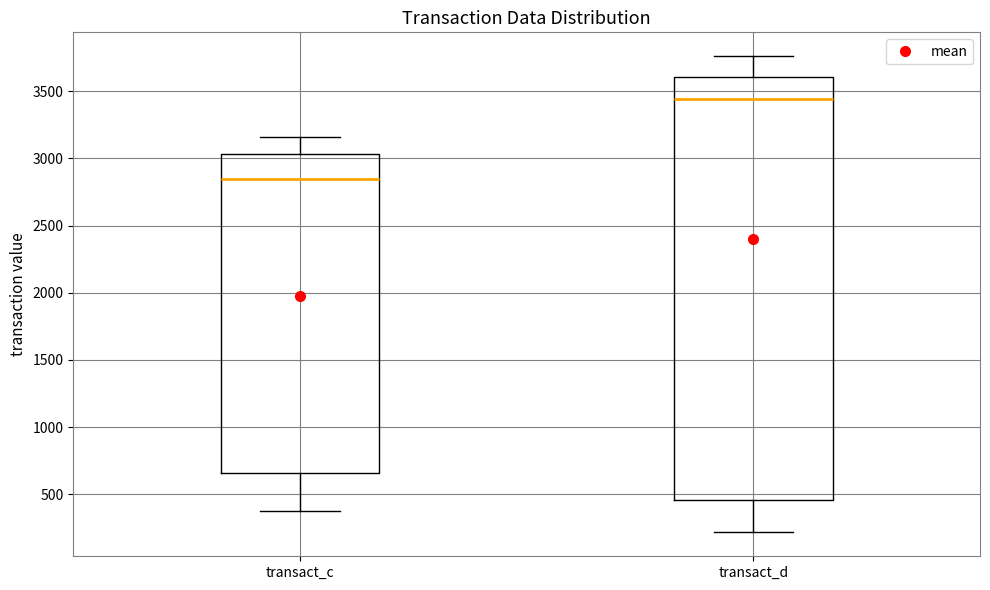

Comparing the boxes themselves (not the whiskers), which one is the tallest?

transact_d